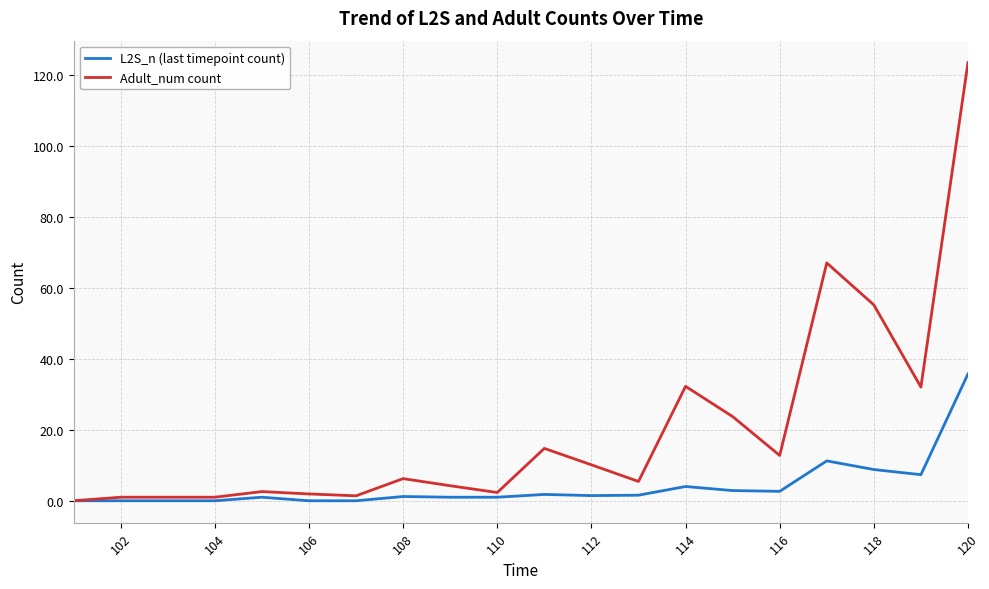

How many values in Adult_num count are above zero?

19